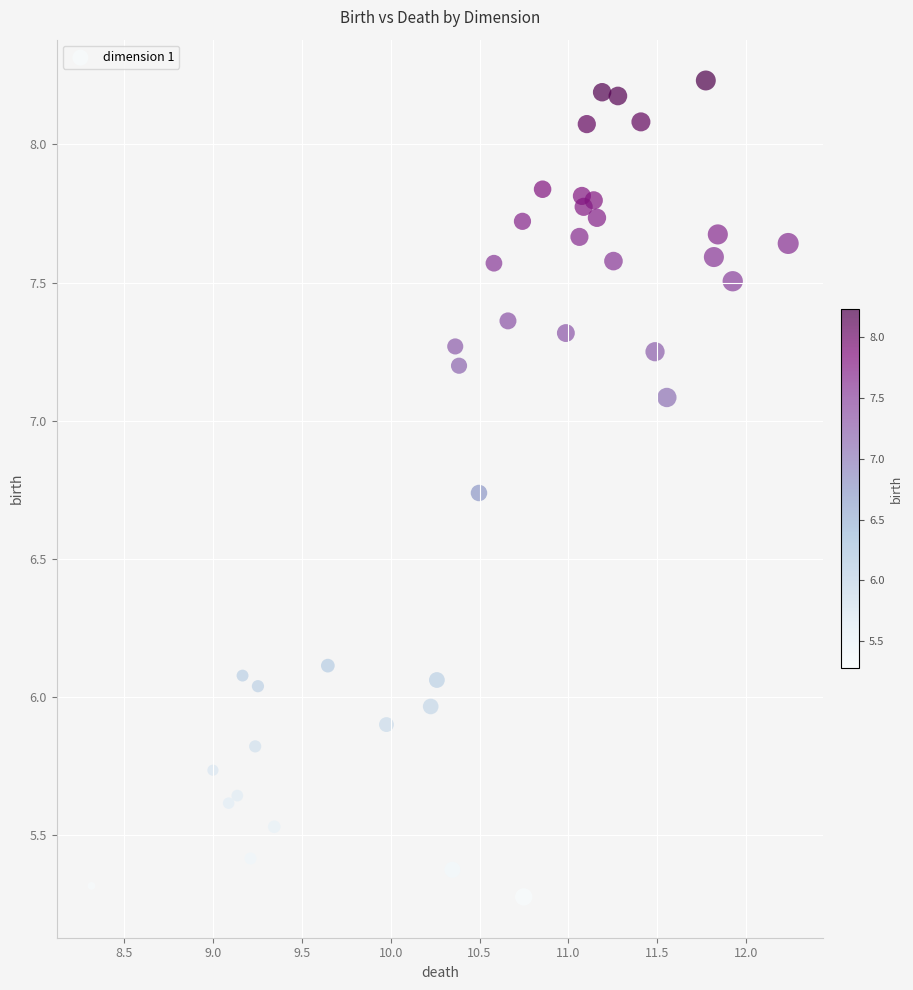

What is the range of X values (max minus min)?

3.9